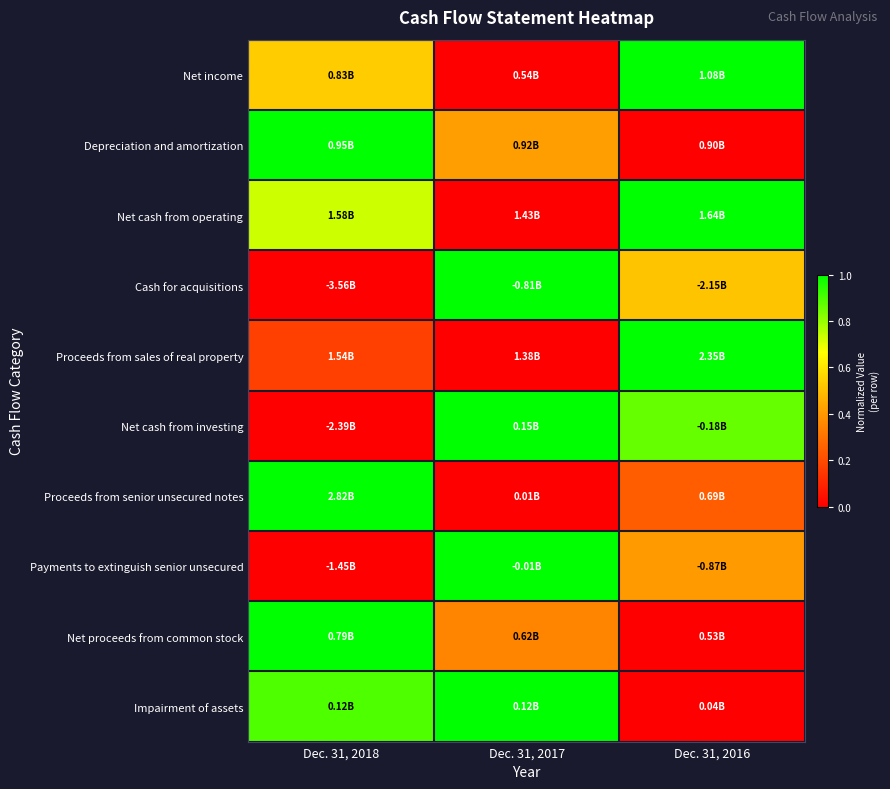

What is the greatest value displayed?

1.0